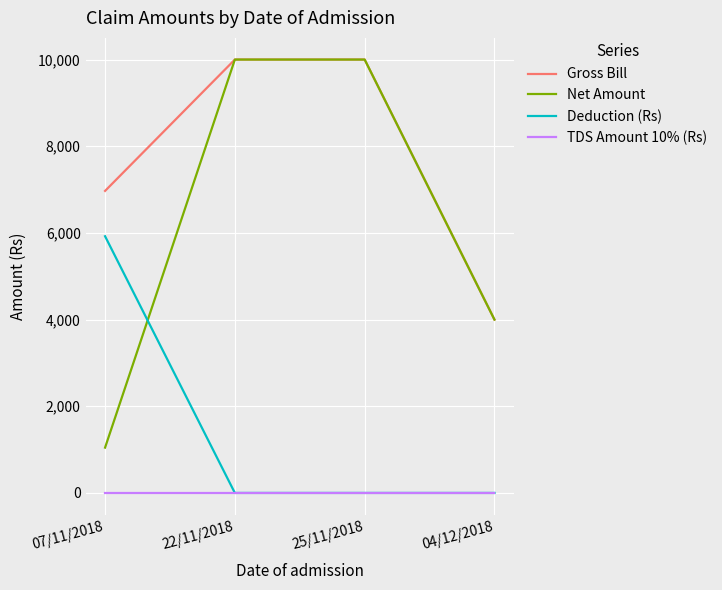

Which series has the largest total across all categories?

Gross Bill